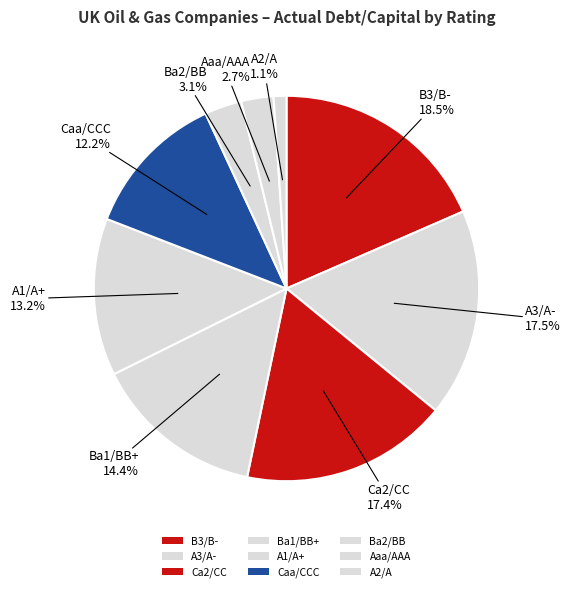

How many segments does this pie chart have?

9